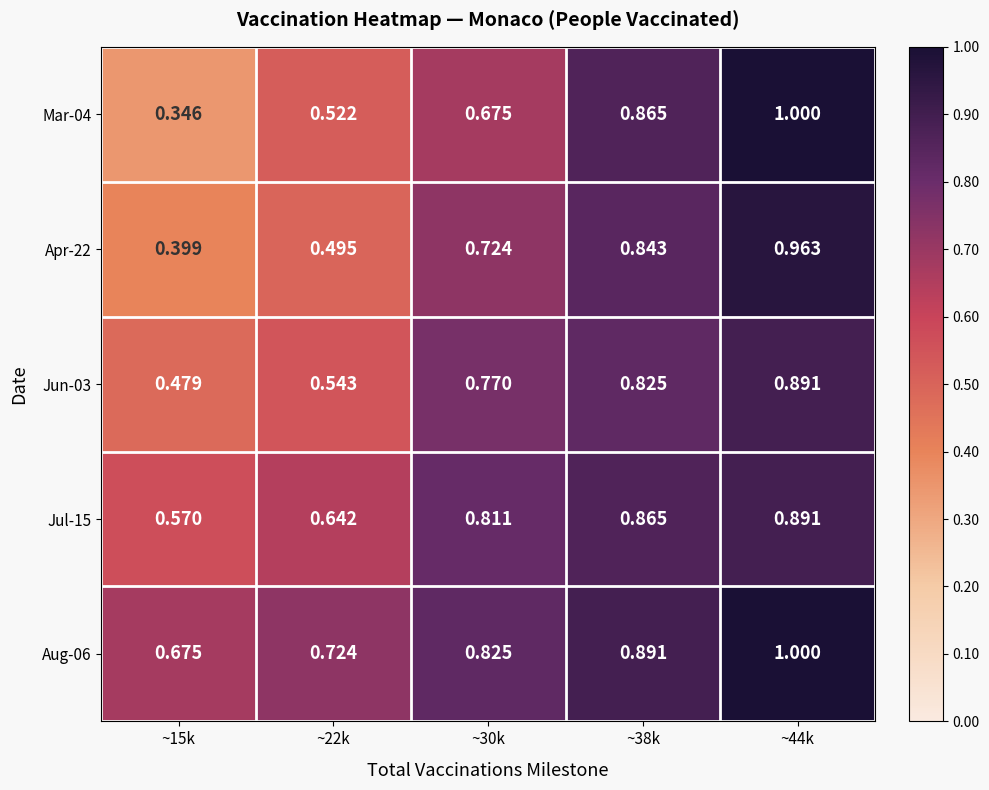

What is the total value across all series at ~44k?

4.7